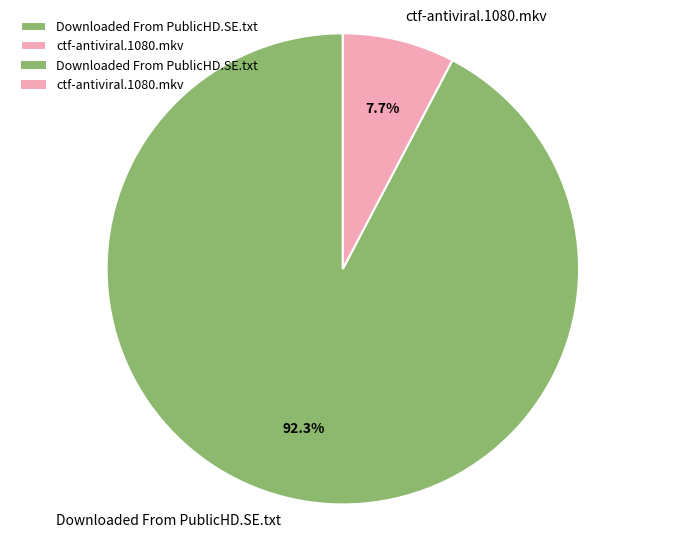

Is ctf-antiviral.1080.mkv the majority of the pie?

No